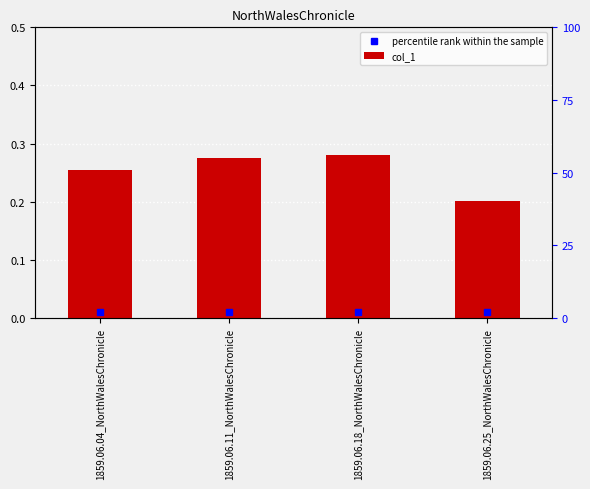

Reading left to right, what are all the values shown in this chart?

1859.06.04_NorthWalesChronicle=0.3	1859.06.11_NorthWalesChronicle=0.3	1859.06.18_NorthWalesChronicle=0.3	1859.06.25_NorthWalesChronicle=0.2